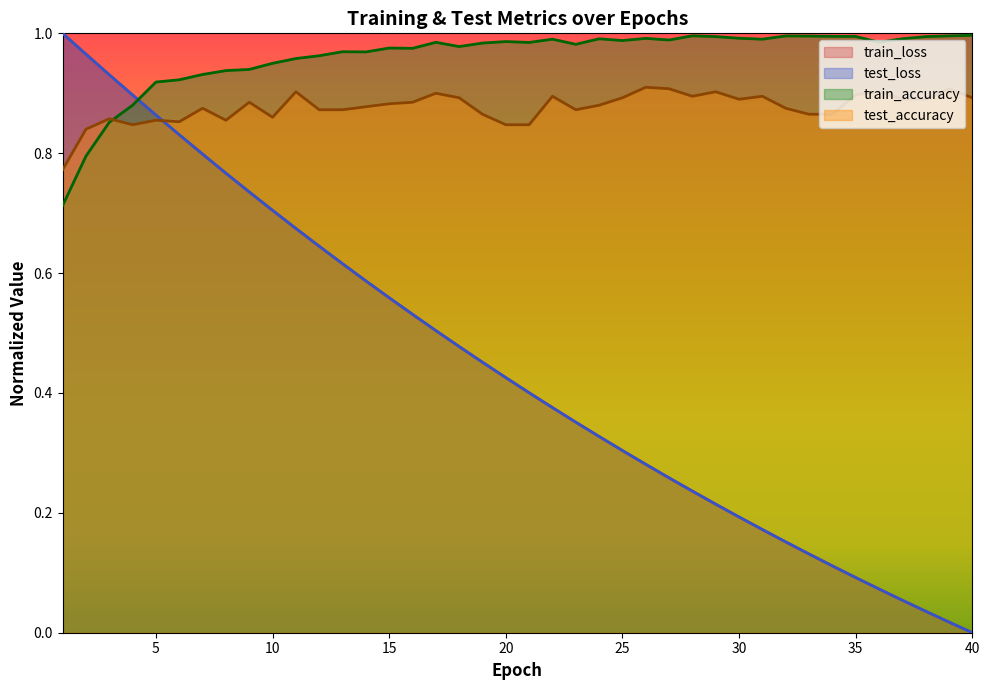

In train_accuracy, how many points are higher than both neighbors (excluding endpoints)?

9